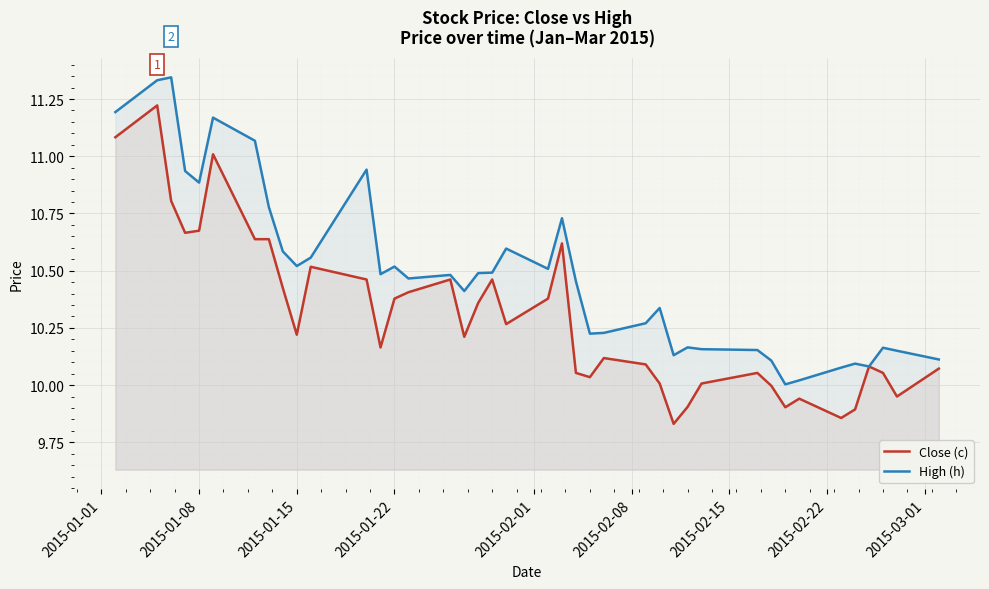

List the series in order of their peak value, highest first.

High (h), Close (c)